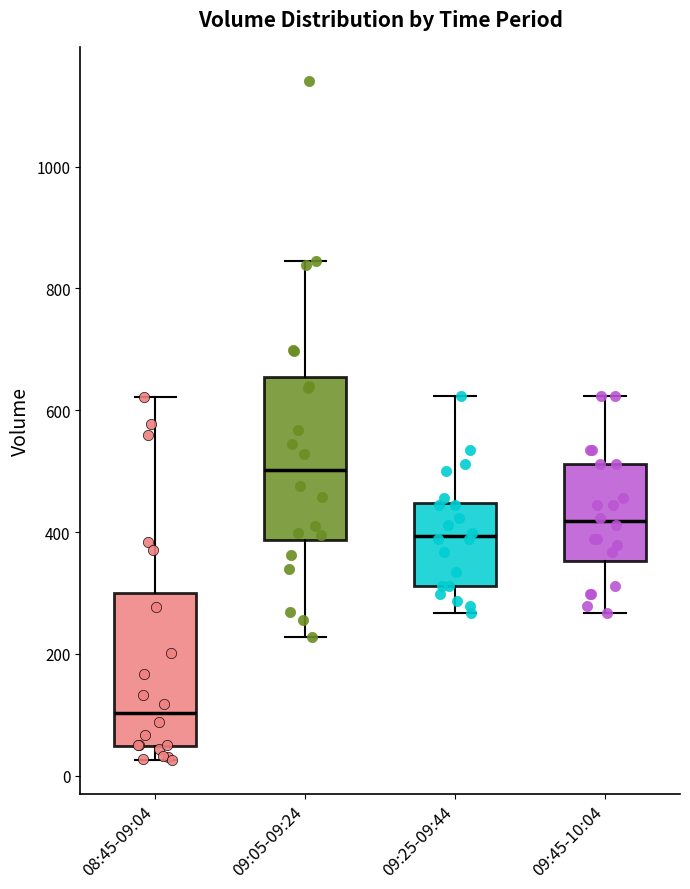

Reading left to right, transcribe this box plot: for each box, give where its median line is, the range the box spans, and where its two whiskers end, as read against the y-axis. The values are not printed on the chart, so give them approximately, as read against the axis.

08:45-09:04: median 100, box 40 to 300, whiskers 20 to 620
09:05-09:24: median 500, box 380 to 660, whiskers 220 to 840
09:25-09:44: median 400, box 320 to 440, whiskers 260 to 620
09:45-10:04: median 420, box 360 to 520, whiskers 260 to 620